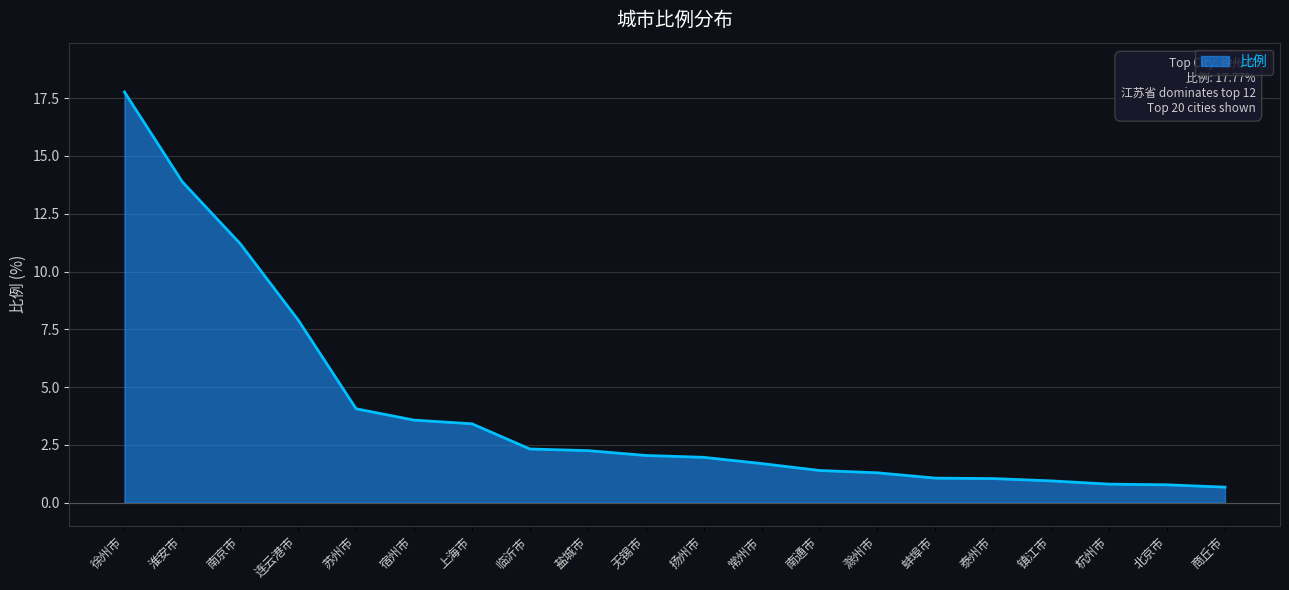

What is the change in value from 宿州市 to 蚌埠市?

-2.5